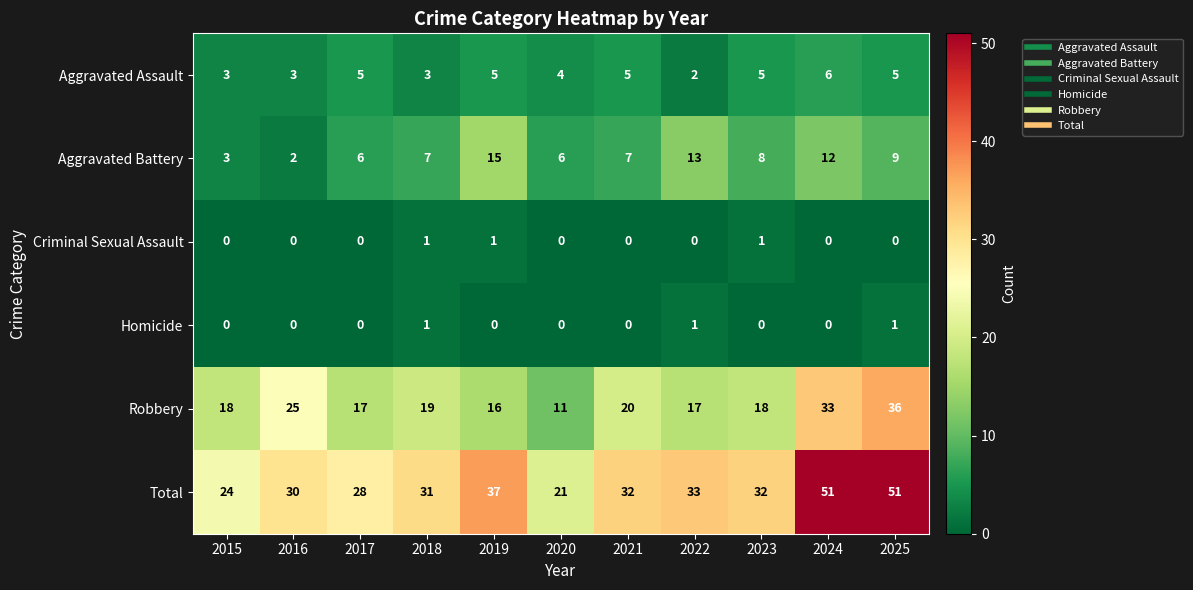

What is the total value across all series at 2019?

74